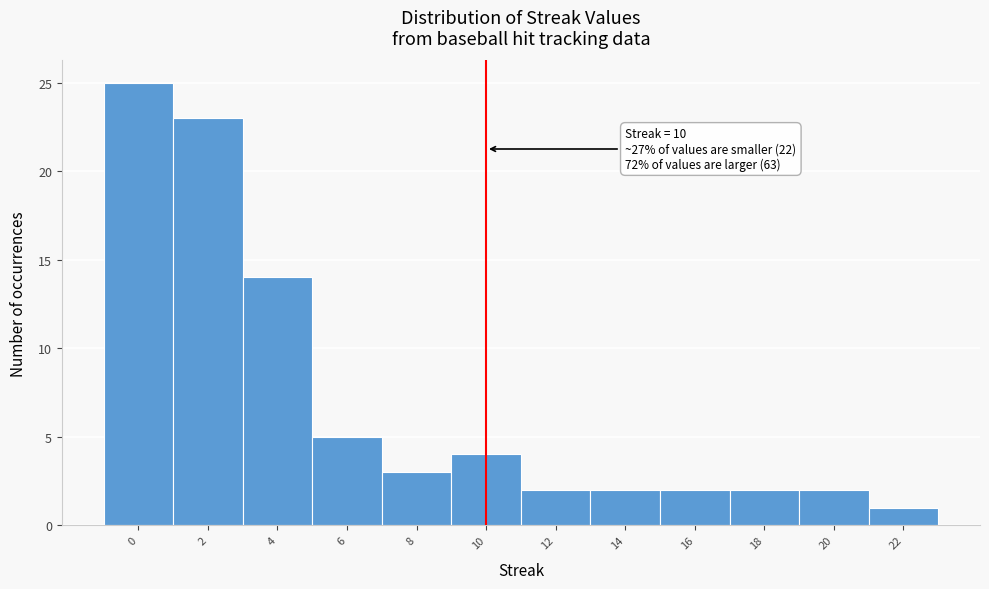

Which range on the x-axis has the tallest bar?

-1 to 1